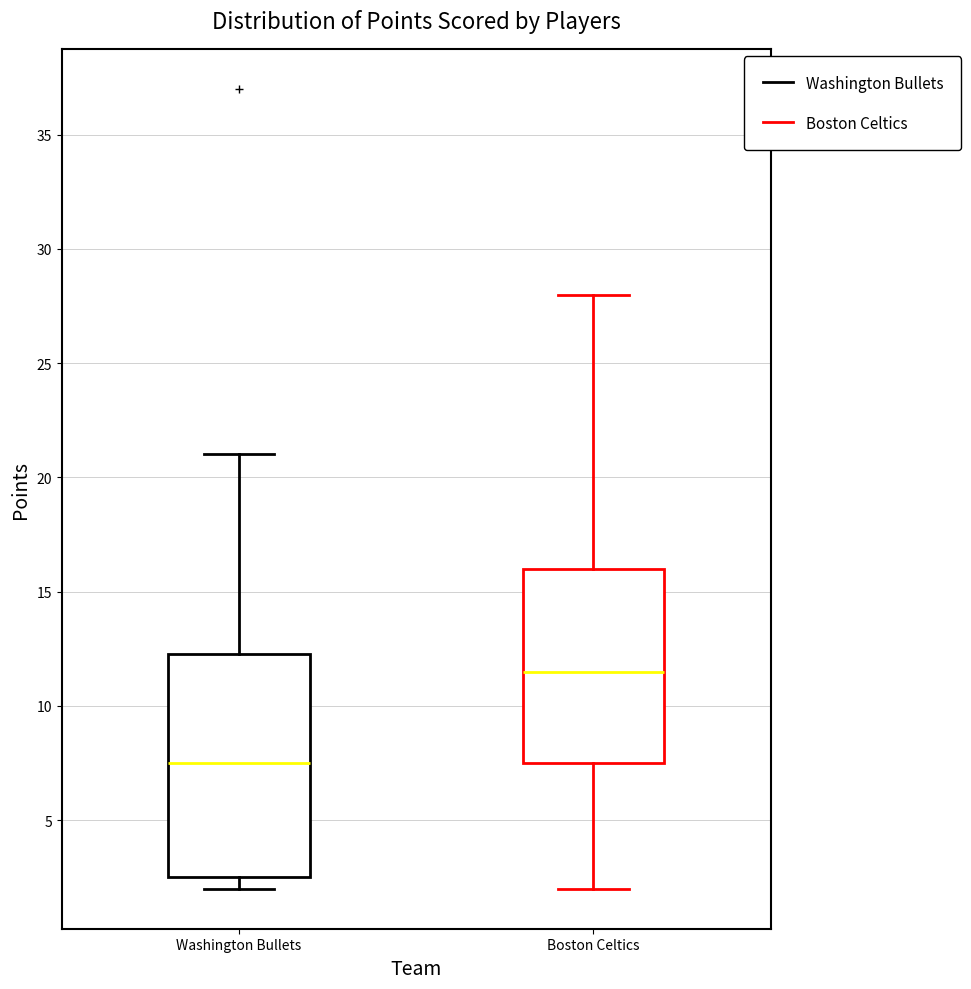

Reading left to right, read every box against the y-axis: the position of its median line, the range the box covers, and the ends of its whiskers. The values are not printed on the chart, so give them approximately, as read against the axis.

Washington Bullets: median 7.5, box 2.5 to 12.5, whiskers 2.0 to 21.0
Boston Celtics: median 11.5, box 7.5 to 16.0, whiskers 2.0 to 28.0